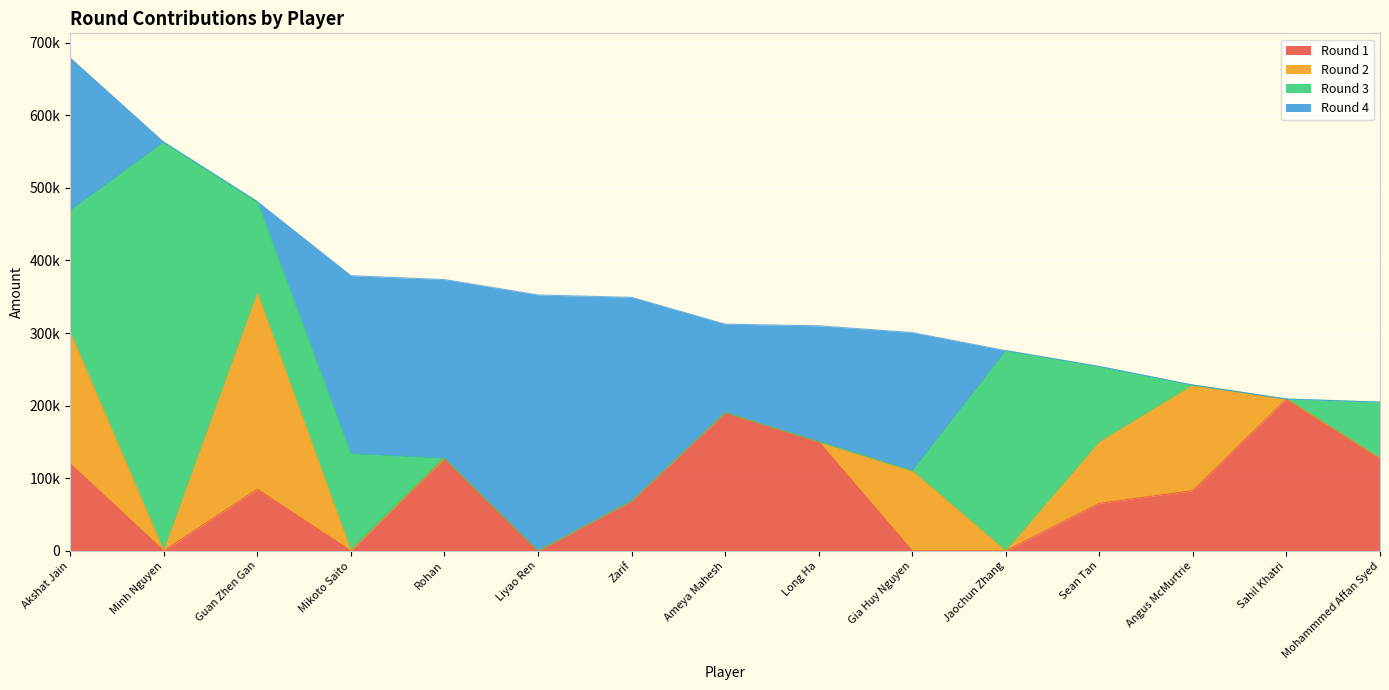

How many lines are shown in the chart?

4